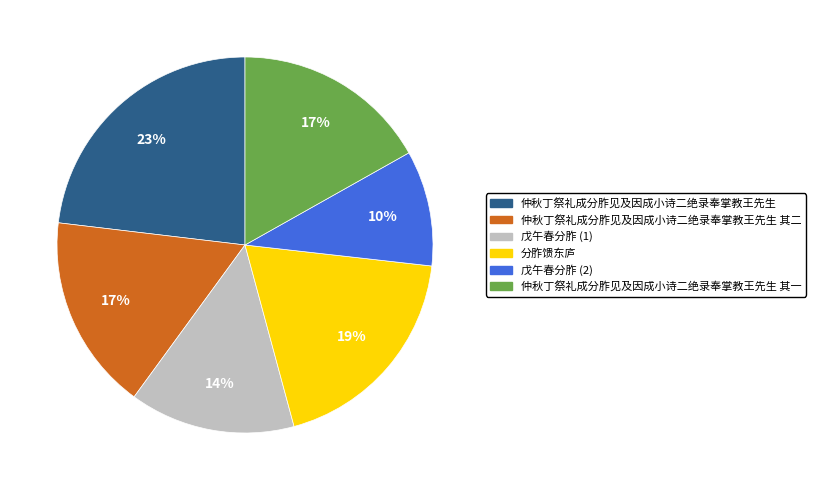

To the nearest percent, what portion does 仲秋丁祭礼成分胙见及因成小诗二绝录奉掌教王先生 represent?

23%